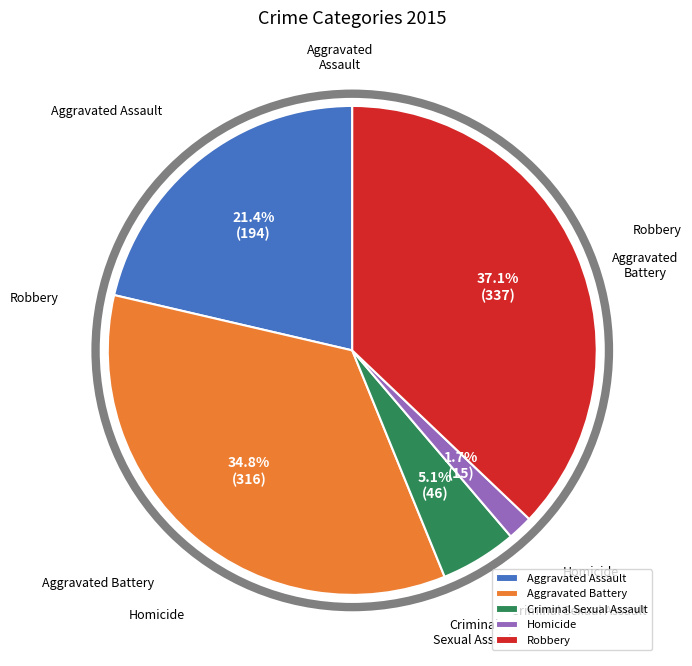

To the nearest percent, what portion does Homicide represent?

2%